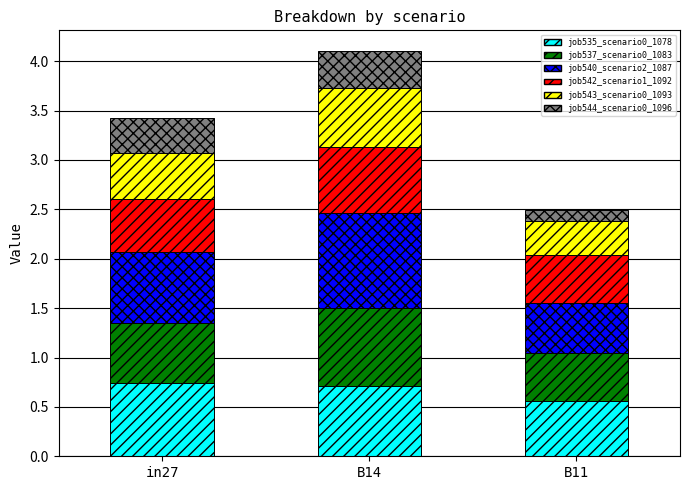

What is the total value across all series at in27?

3.4